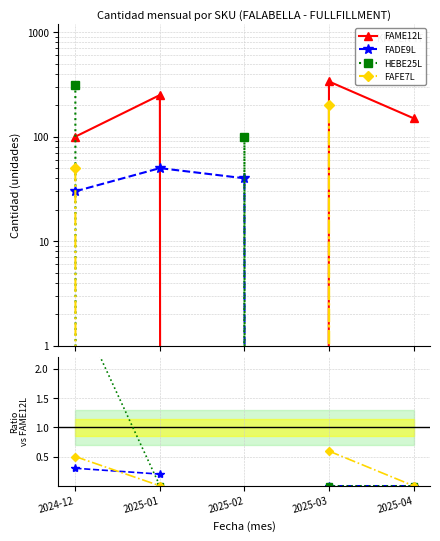

Which series has the largest range (max minus min)?

FAME12L